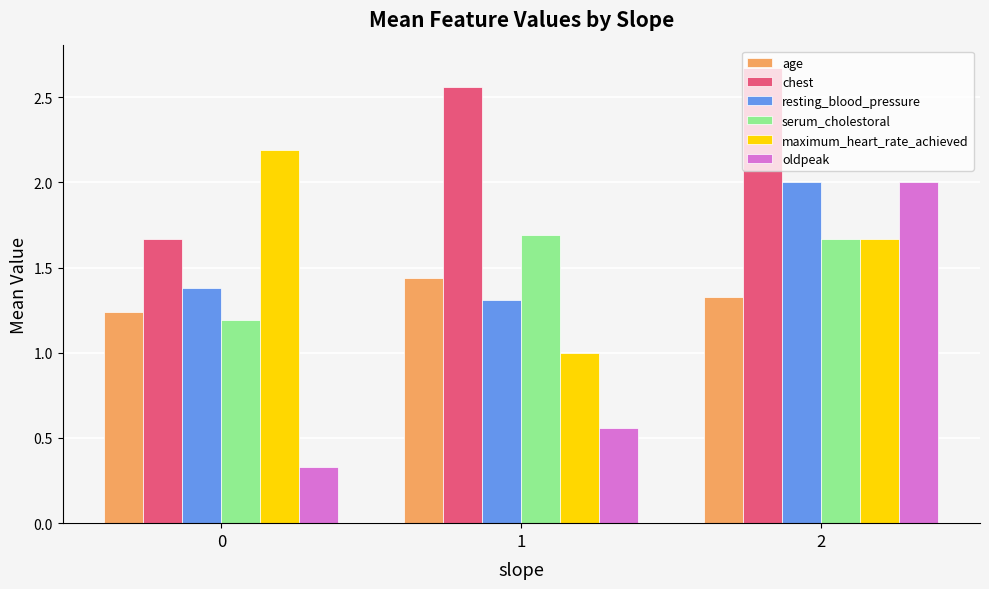

What is the value of the resting_blood_pressure bar at the 3rd from the left?

2.0